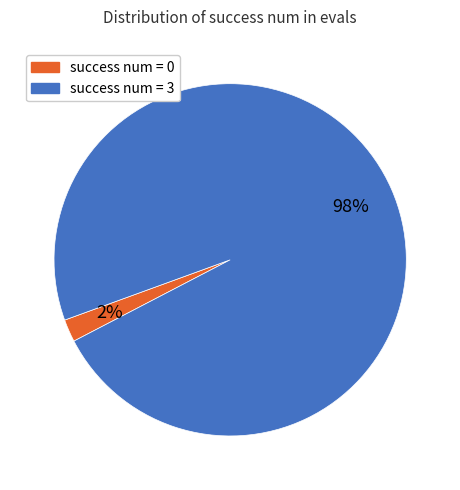

Does any single category account for the majority?

Yes